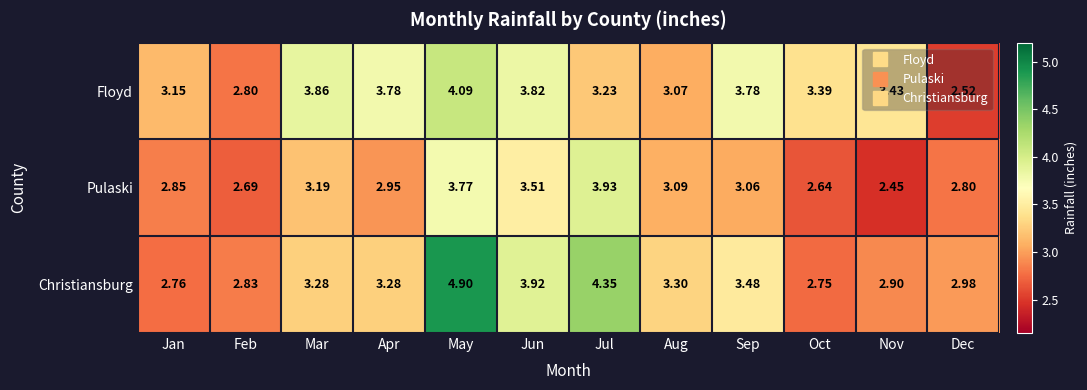

At which label is Christiansburg closest to 3?

Dec